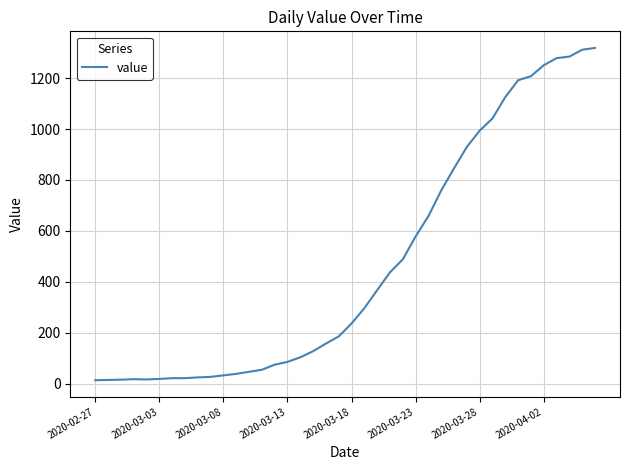

How many lines are shown in the chart?

1